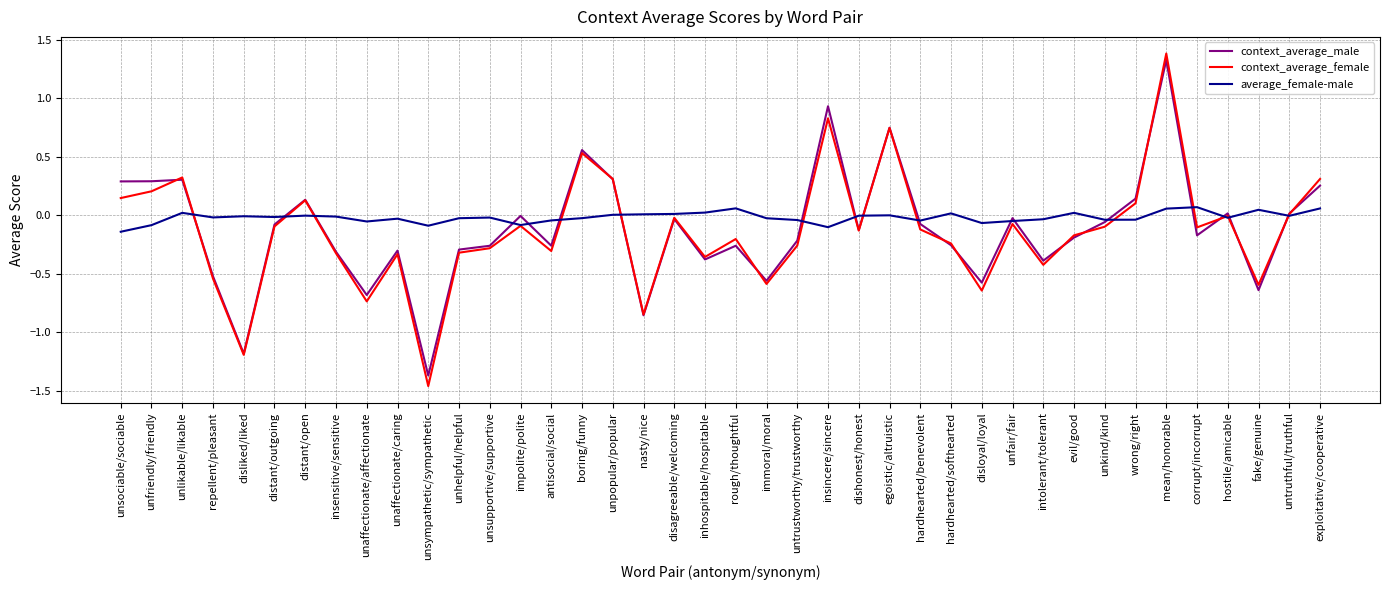

What position from the left is unfriendly/friendly?

2